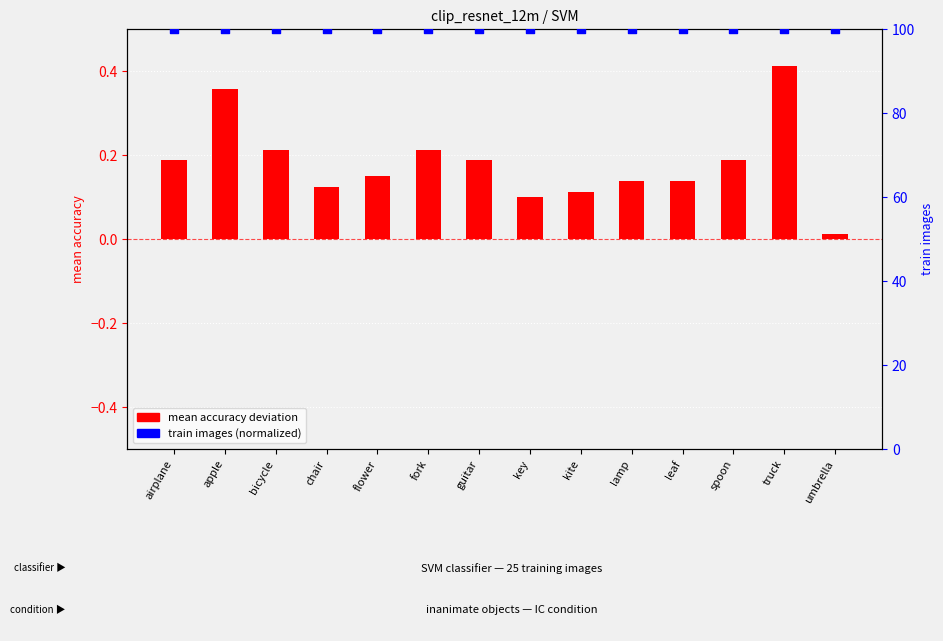

At which category is the sum across all series the highest?

truck